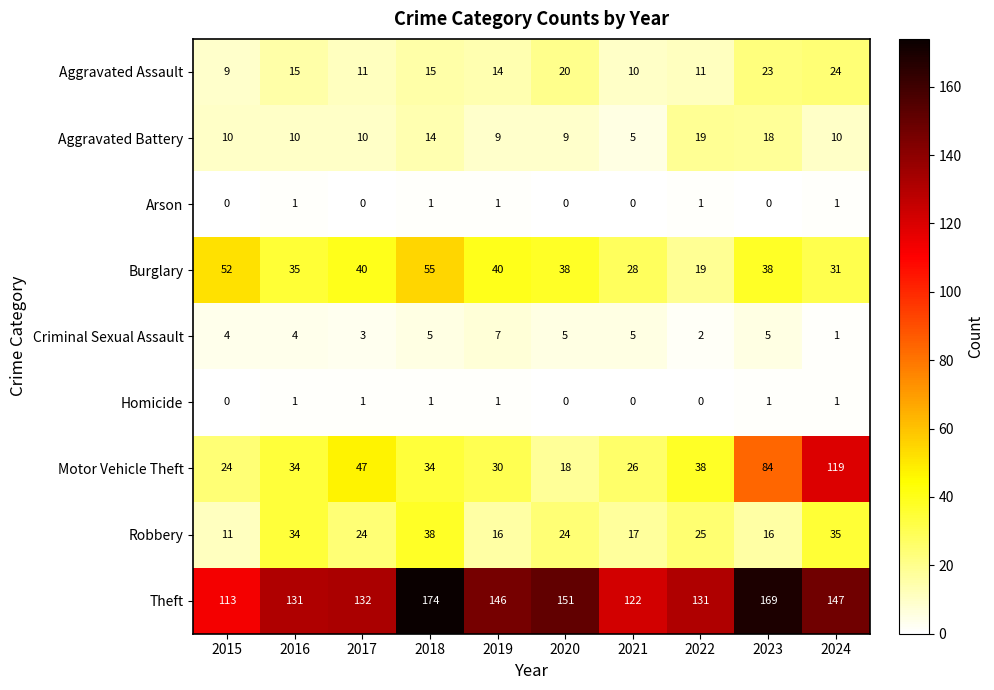

At 2023, list the series in order from largest to smallest.

Theft, Motor Vehicle Theft, Burglary, Aggravated Assault, Aggravated Battery, Robbery, Criminal Sexual Assault, Homicide, Arson